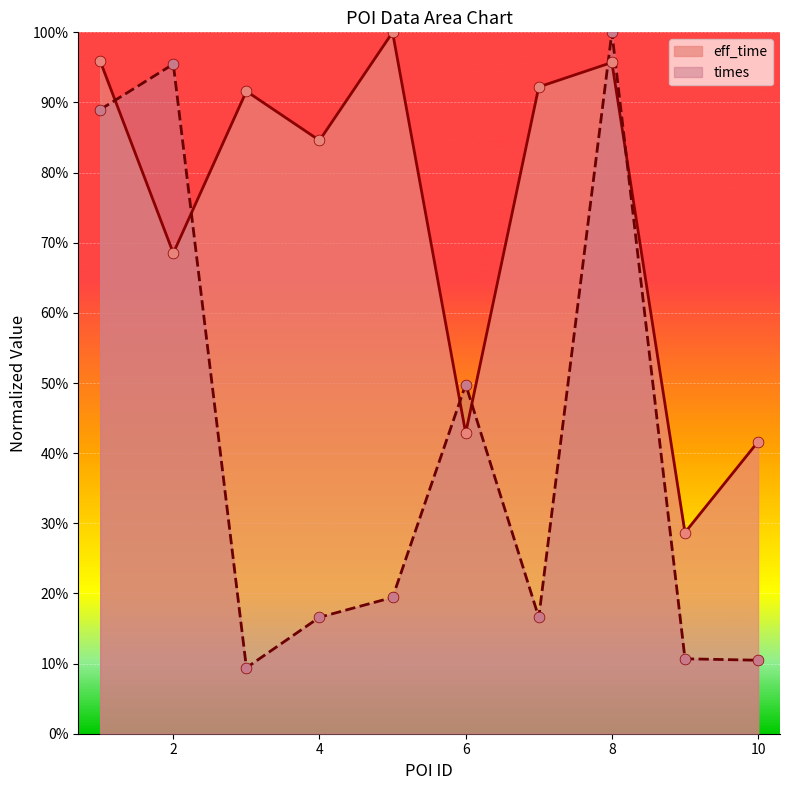

What is the total value across all series at 4?

1.0